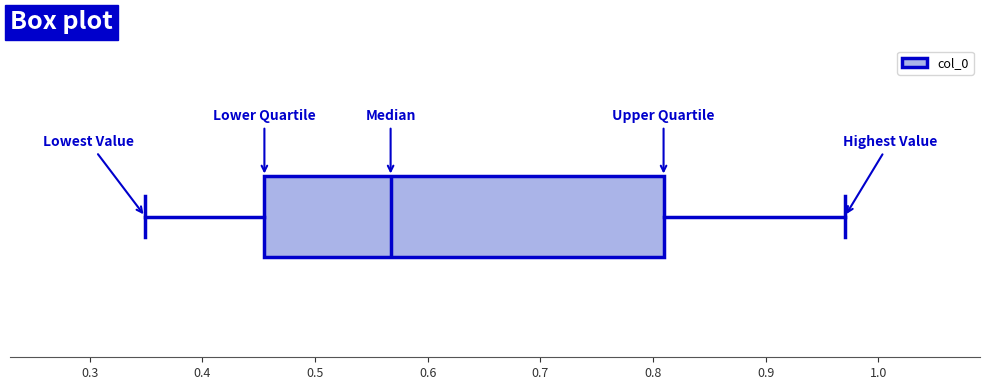

Transcribe this box plot: give where the median line is, the range the box spans, and where the two whiskers end, as read against the x-axis. The values are not printed on the chart, so give them approximately, as read against the axis.

median 0.57, box 0.46 to 0.81, whiskers 0.35 to 0.97